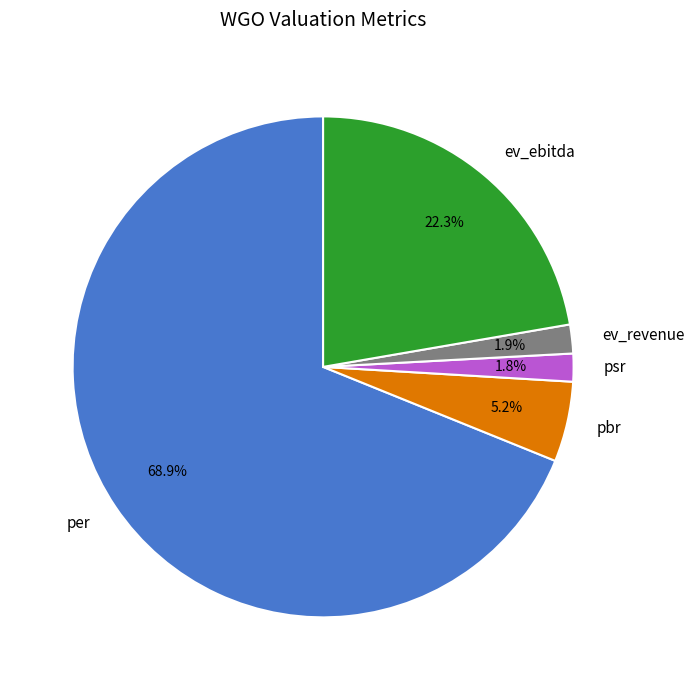

Combined, what portion of the pie is ev_ebitda and pbr?

27.5%